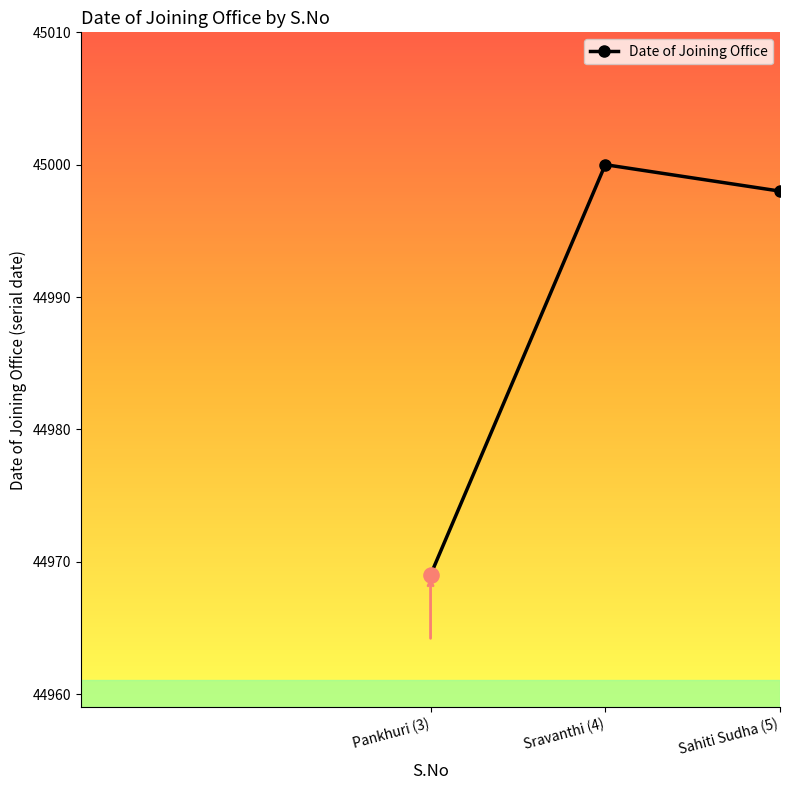

What is the change in value from Sravanthi (4) to Sahiti Sudha (5)?

-2